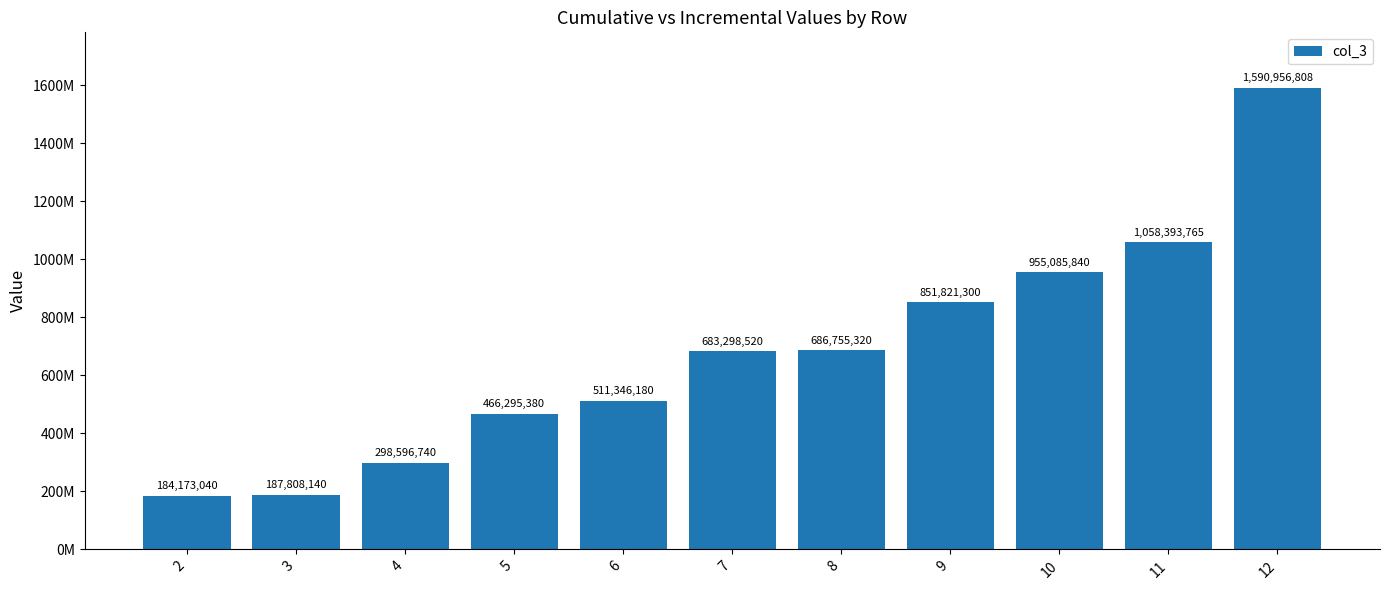

Rank the categories by value from highest to lowest.

12, 11, 10, 9, 8, 7, 6, 5, 4, 3, 2